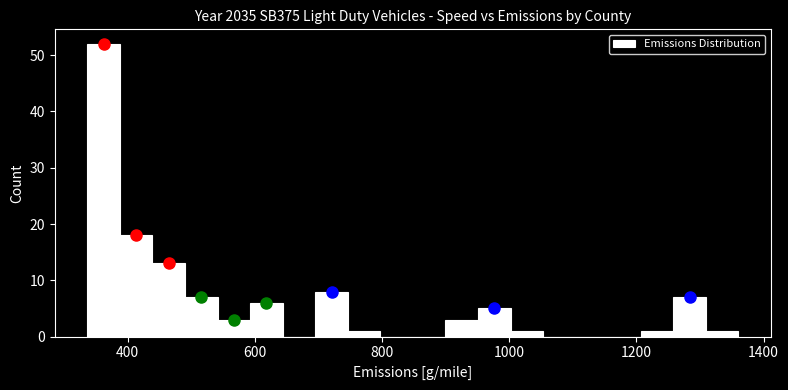

Around what value on the x-axis is the tallest bar? Give the approximate position of its centre, as read against the axis.

360